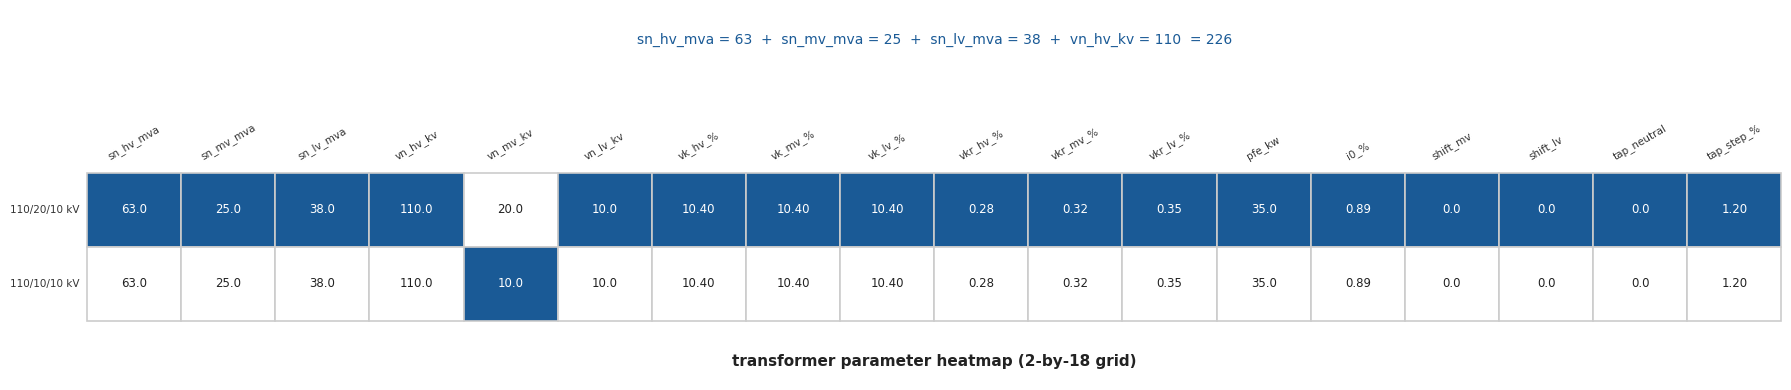

How many series are shown in this chart?

2